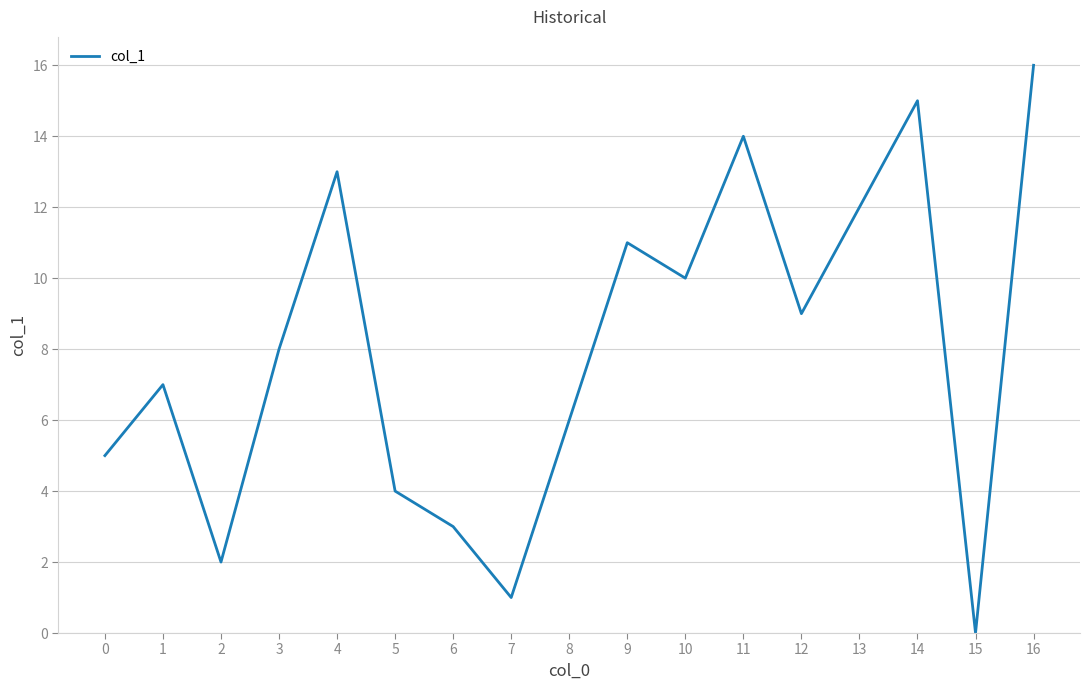

What is the sum of all values?

136